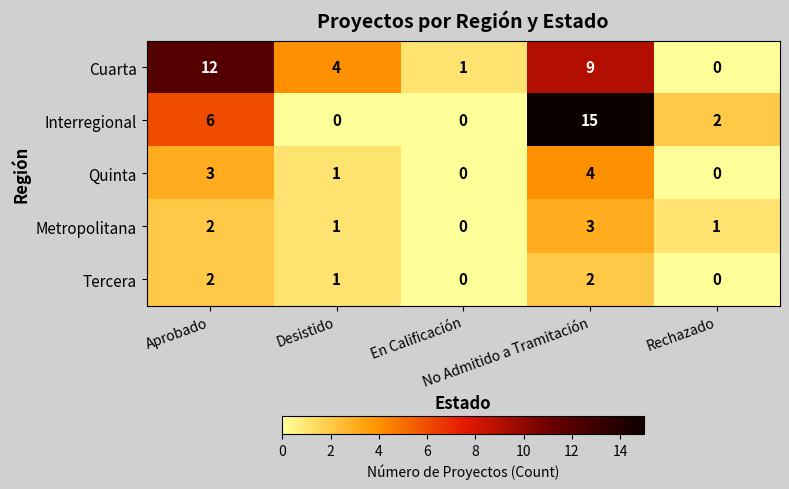

What is the difference between the second highest and second lowest values in the Quinta series?

3